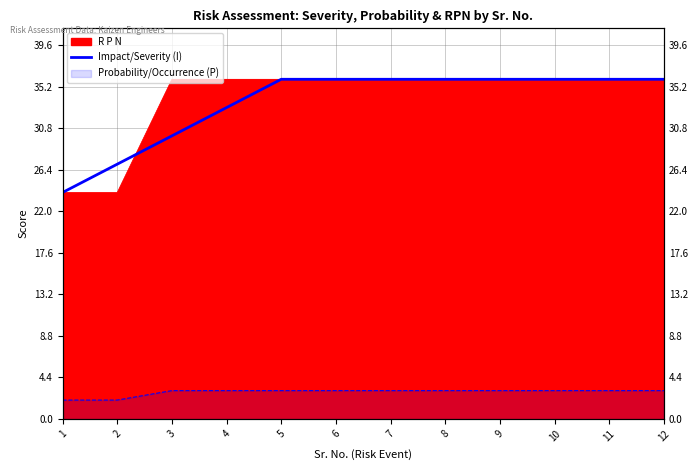

How many data points does each series have?

12